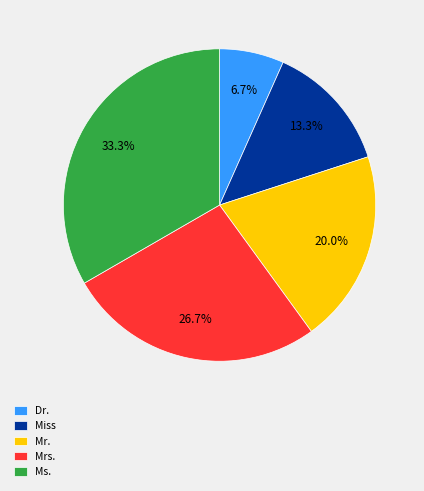

Rank the categories by value from highest to lowest.

Ms., Mrs., Mr., Miss, Dr.